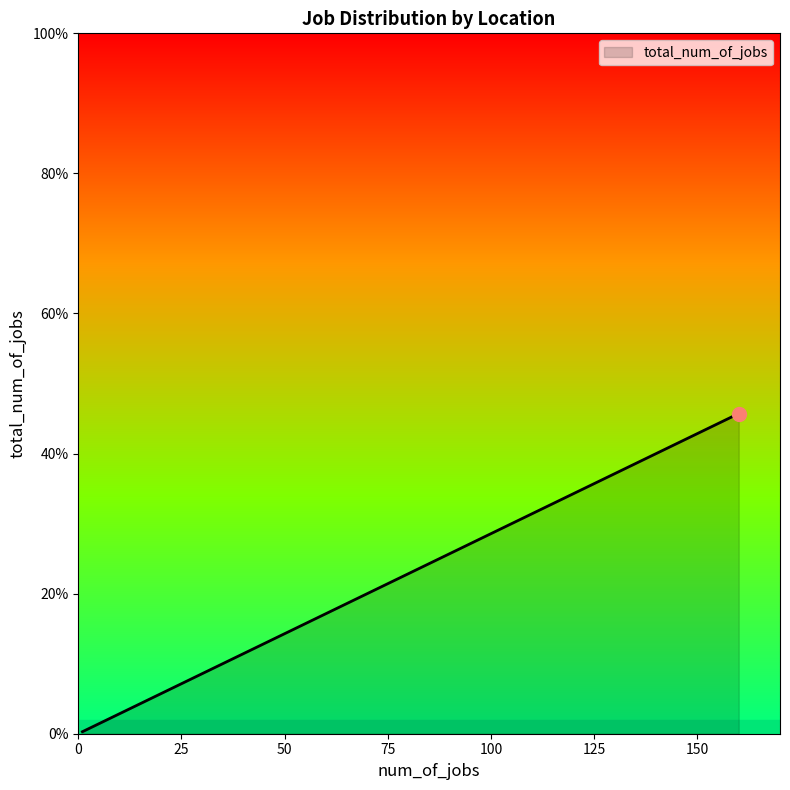

How many distinct data groups are displayed?

1